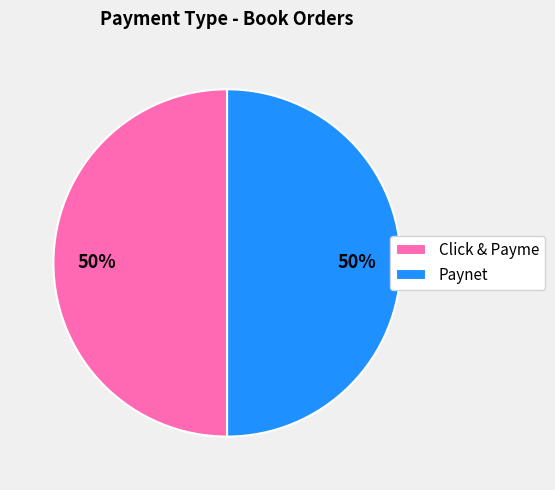

To the nearest percent, what percentage of the pie is Click & Payme?

50%